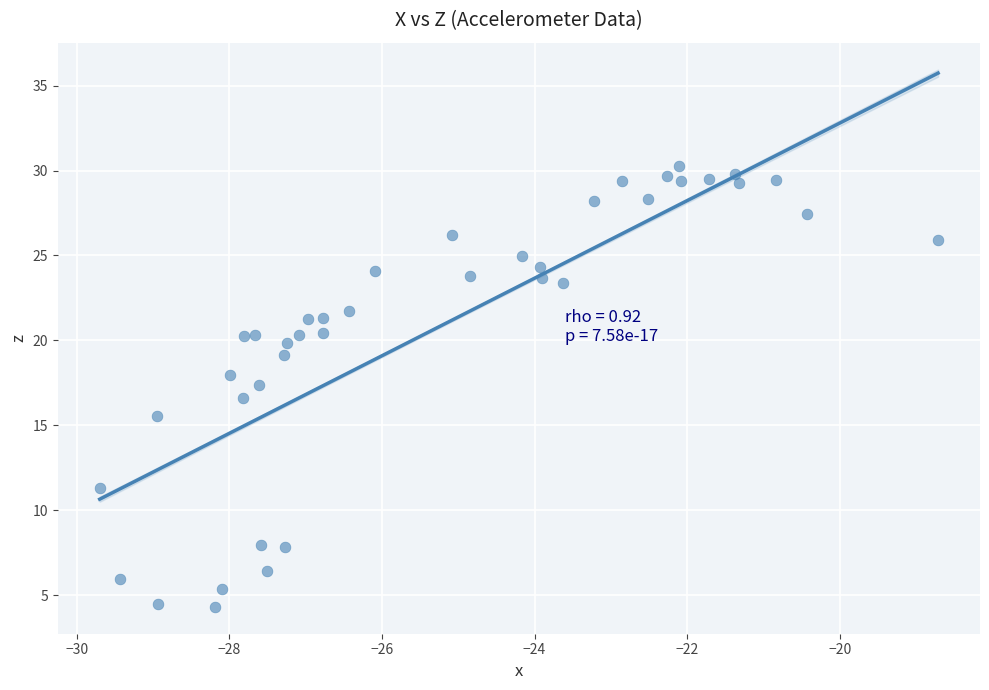

What is the range of X values (max minus min)?

11.0